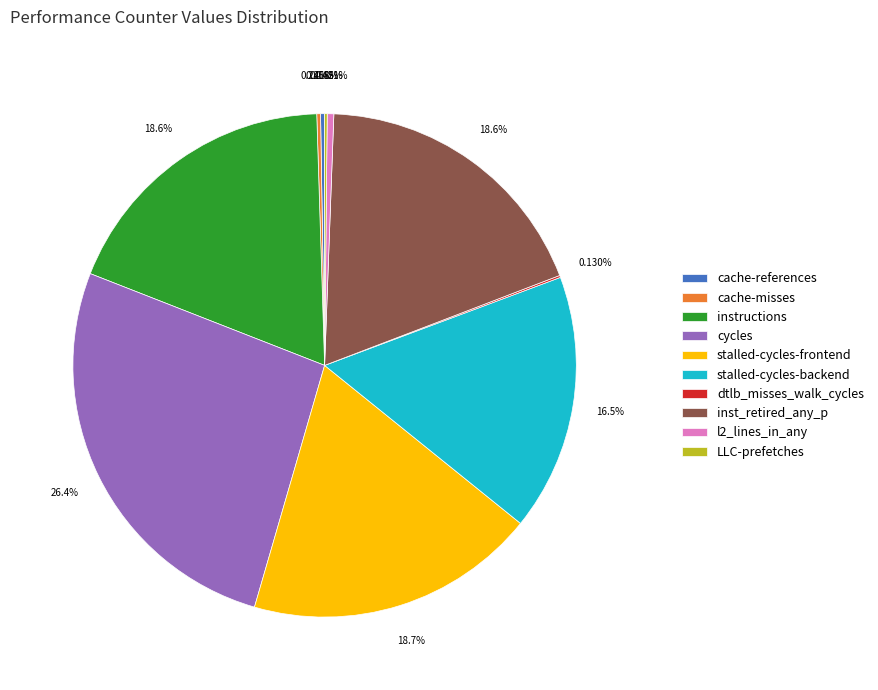

True or false: stalled-cycles-backend accounts for 4% of the total.

False